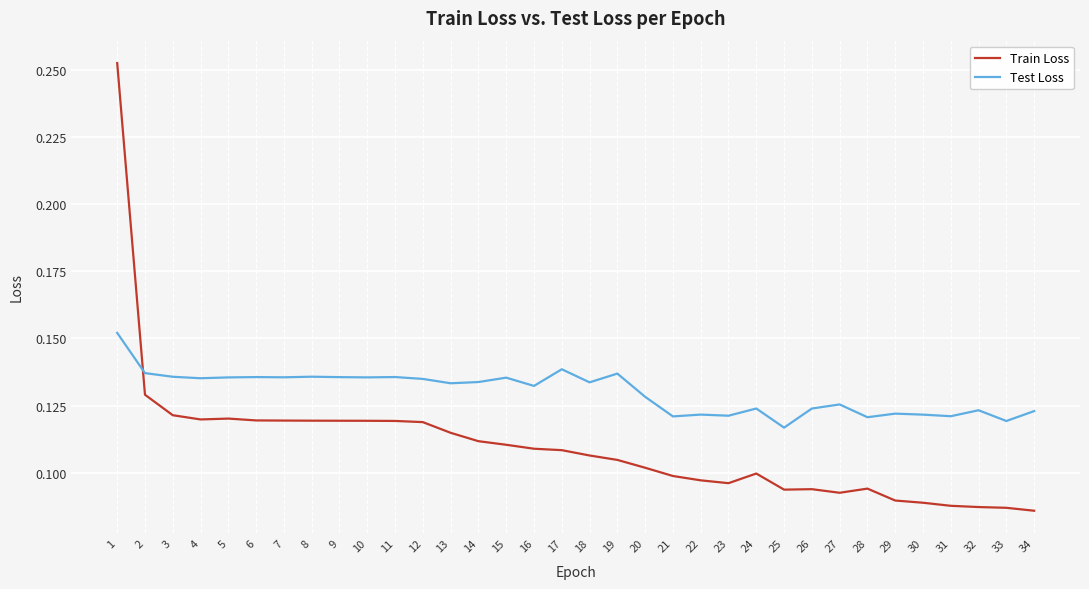

Rank the series by their average value, from highest to lowest.

Test Loss, Train Loss